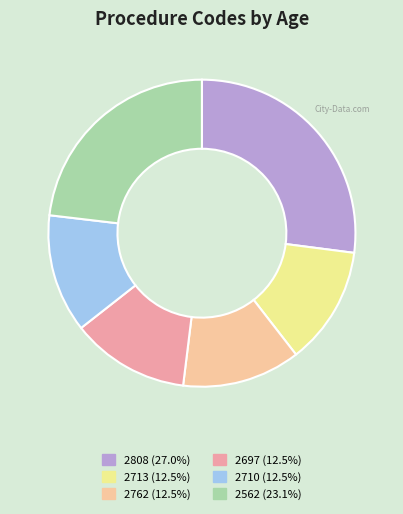

Count the number of slices in the pie.

6